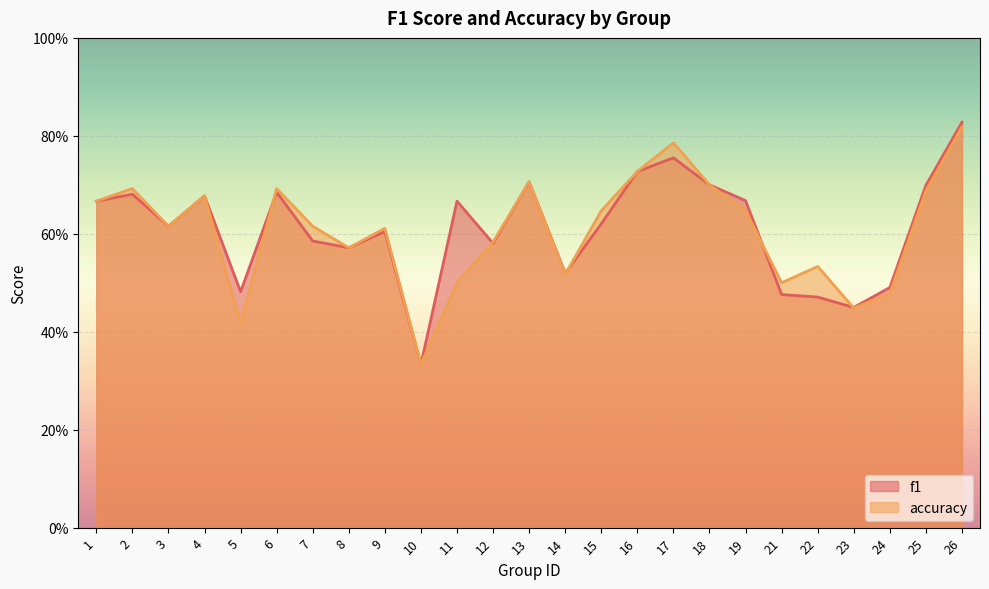

What is the total value across all series at 2?

1.4